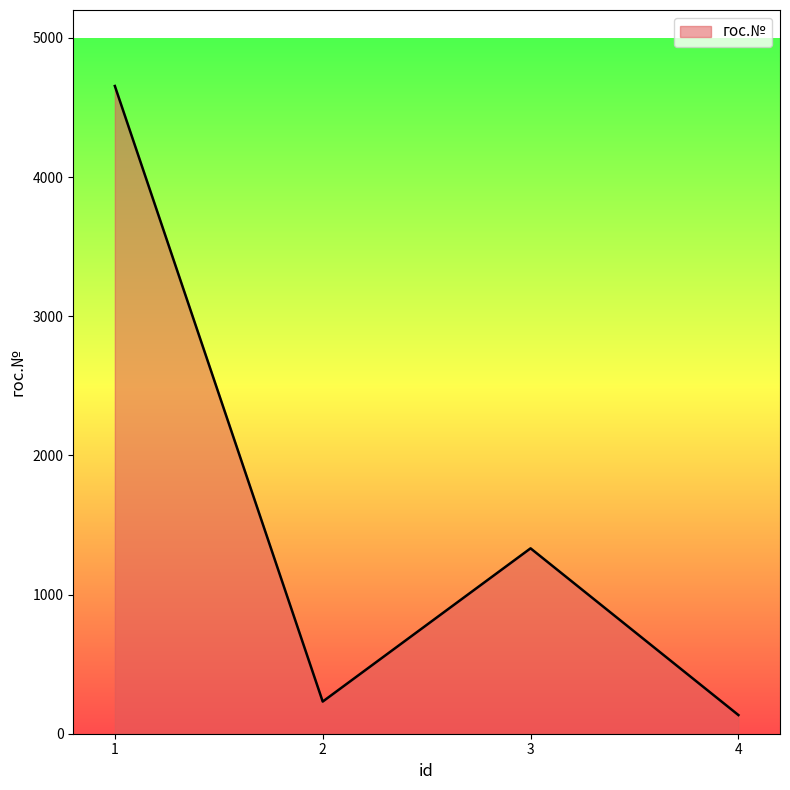

At which category does the data reach its first local peak?

3